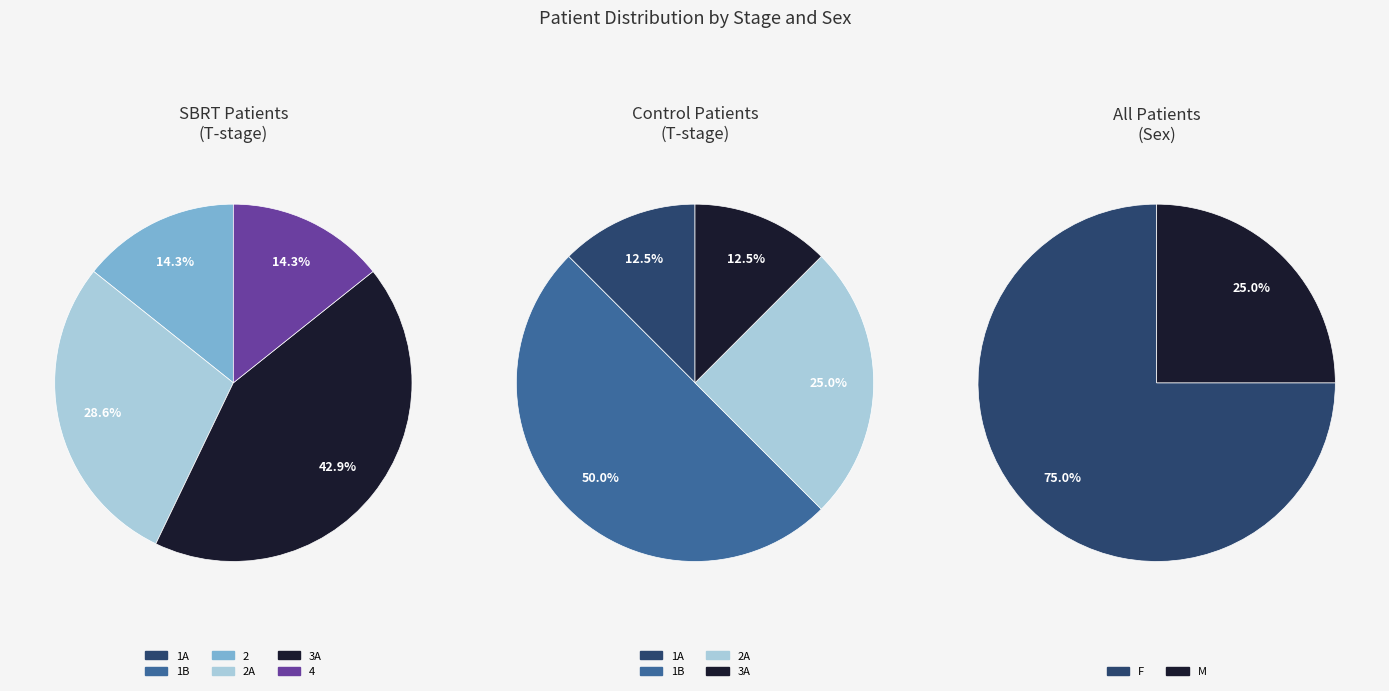

What portion of the pie excludes 2?

85.7%